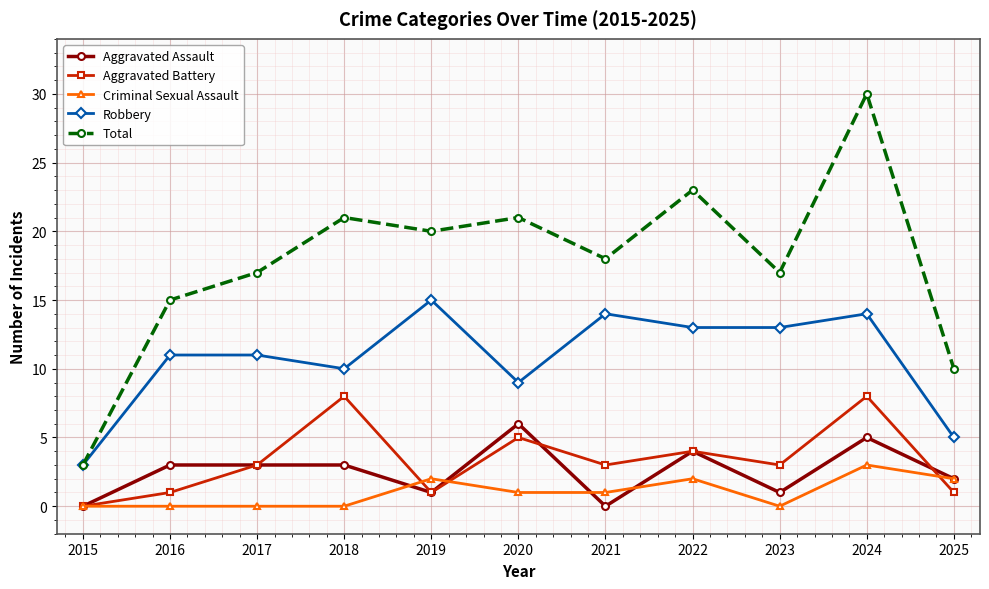

Rank the series by their maximum value, from lowest to highest.

Criminal Sexual Assault, Aggravated Assault, Aggravated Battery, Robbery, Total